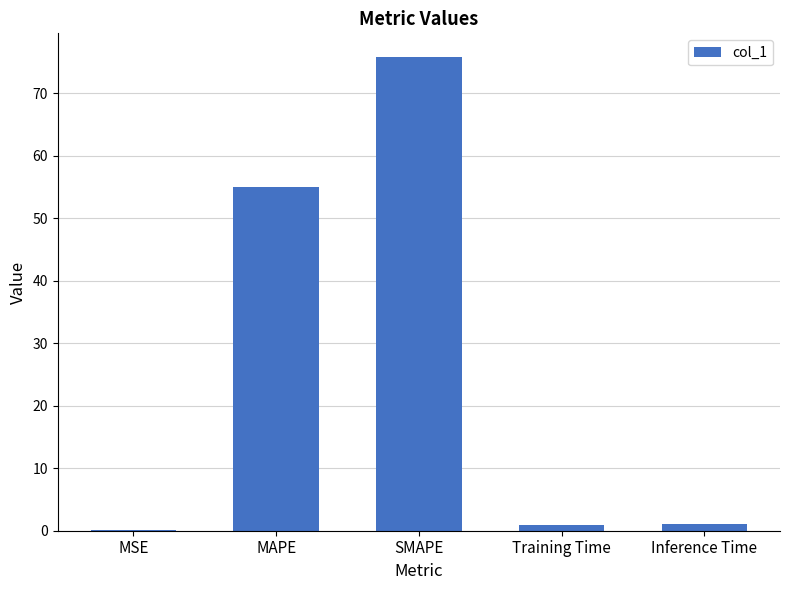

What is the maximum value shown in the chart?

75.8